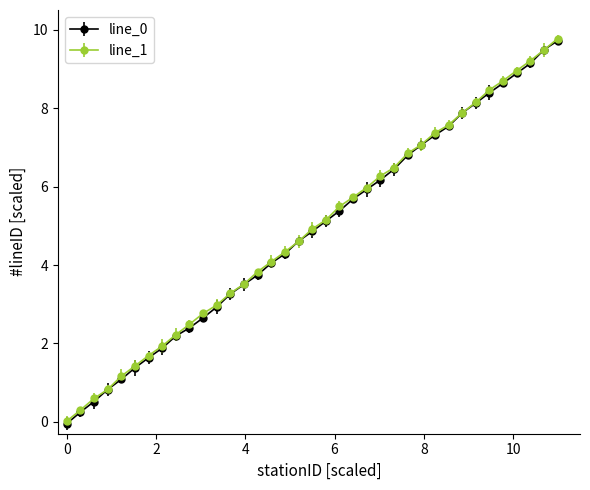

What is the maximum value for line_1?

9.8